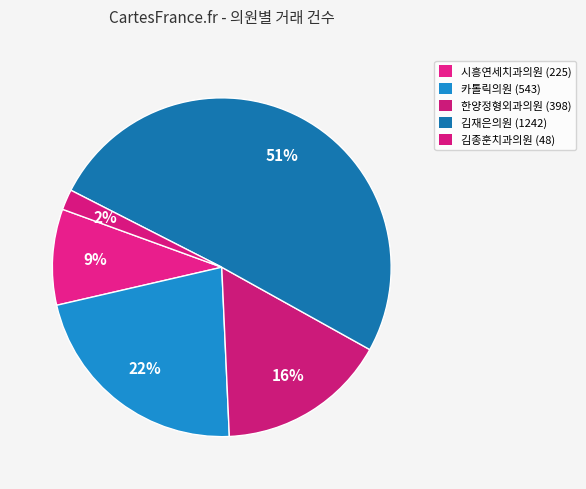

How many segments does this pie chart have?

5